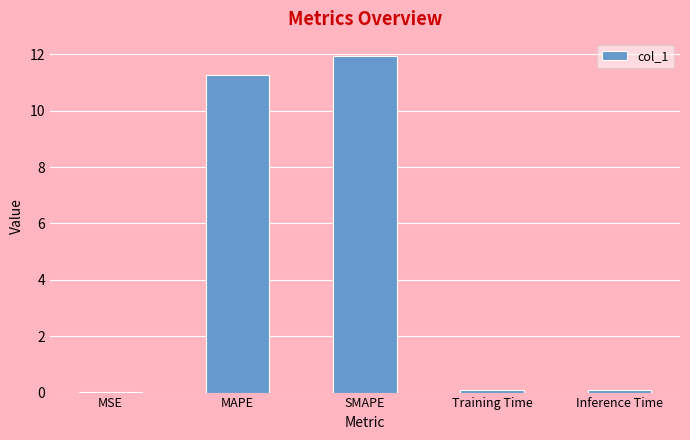

Is it true that the value at MSE is 0.0?

True